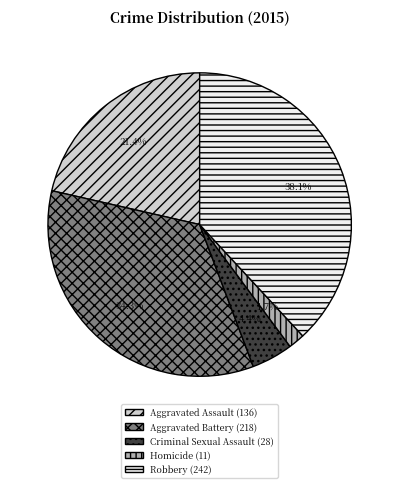

True or false: Robbery accounts for 38% of the total.

True